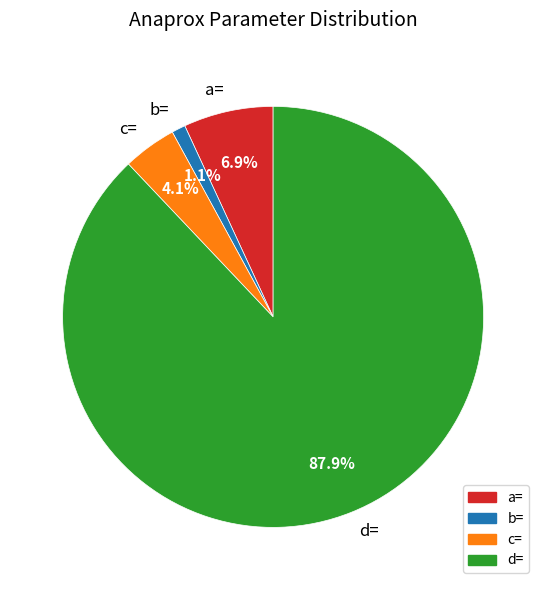

Does any single category account for the majority?

Yes